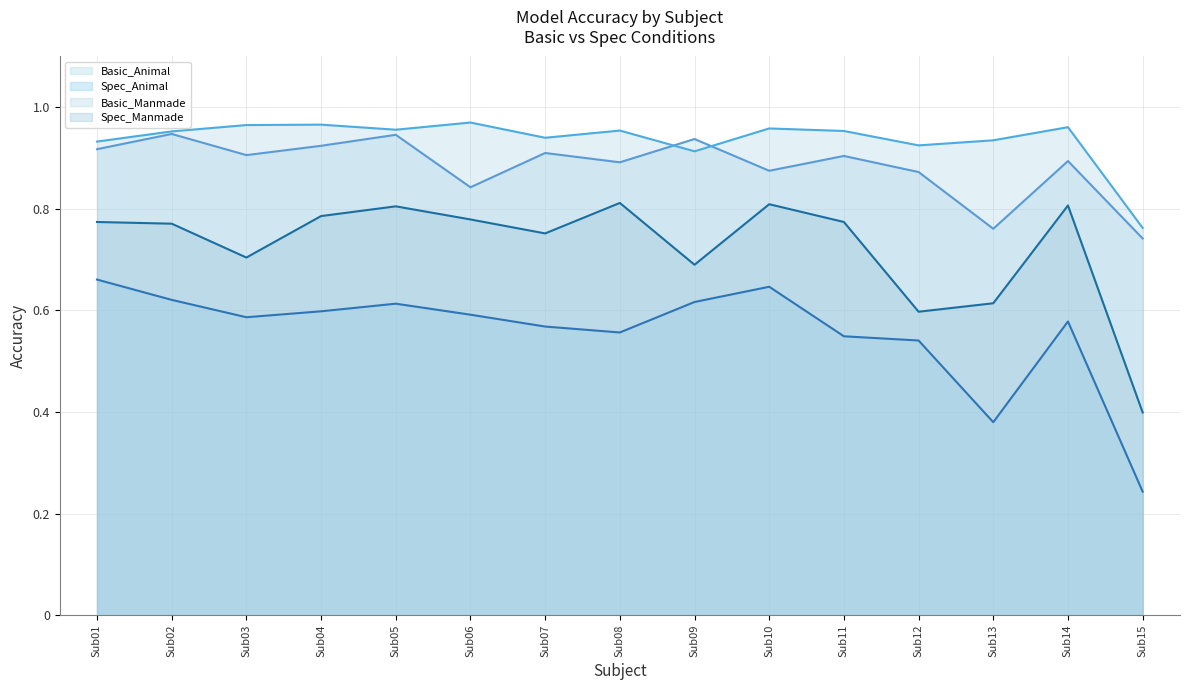

What are all the series names shown in the legend?

Basic_Animal (line), Spec_Animal (line), Basic_Manmade (line), Spec_Manmade (line)